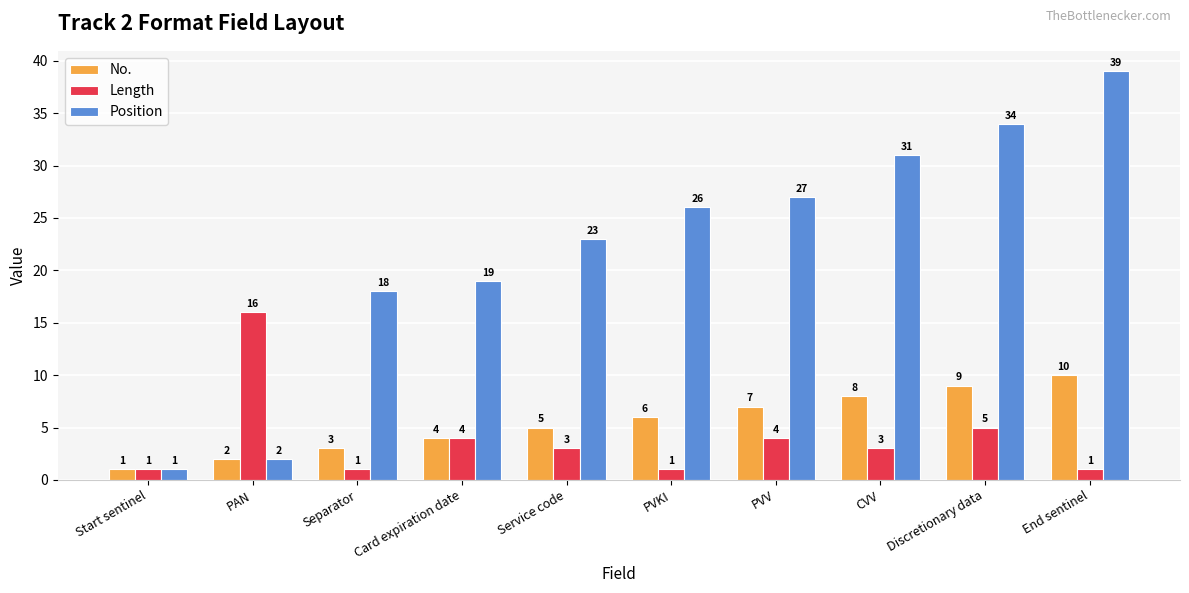

What position from the left is PAN?

2